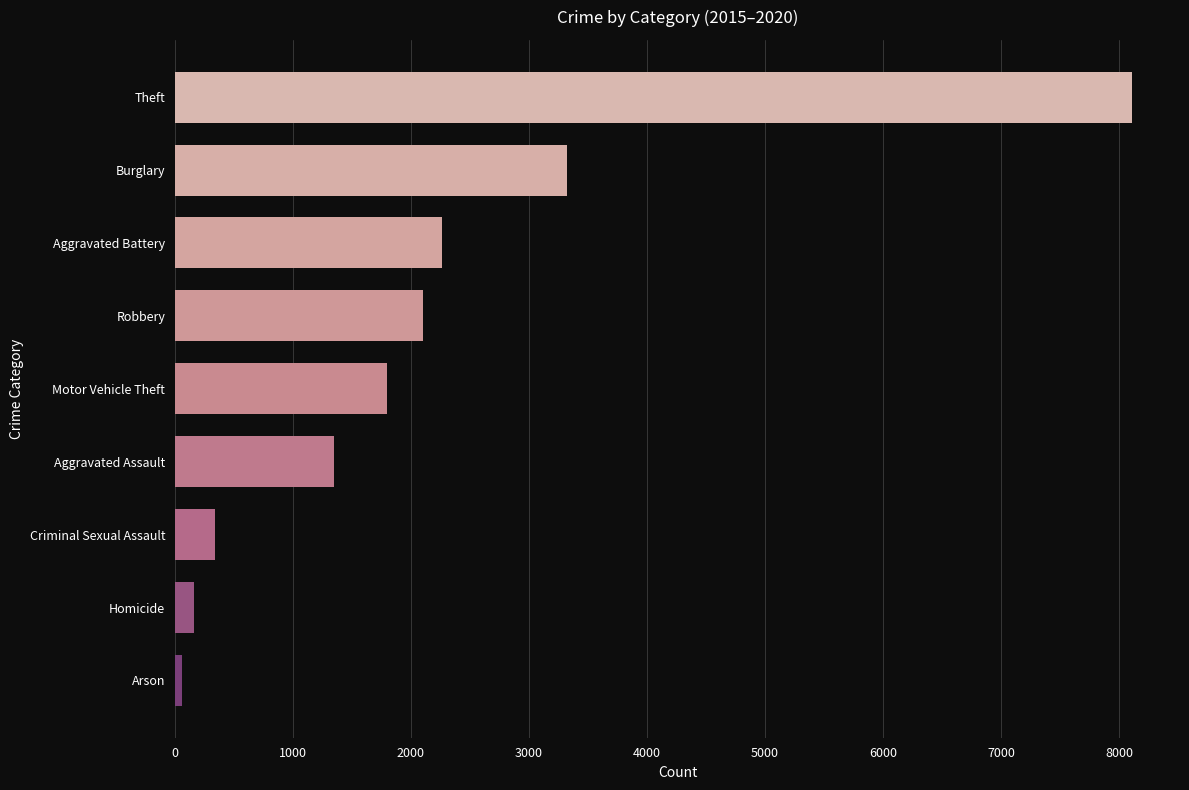

What is the maximum value shown in the chart?

8112